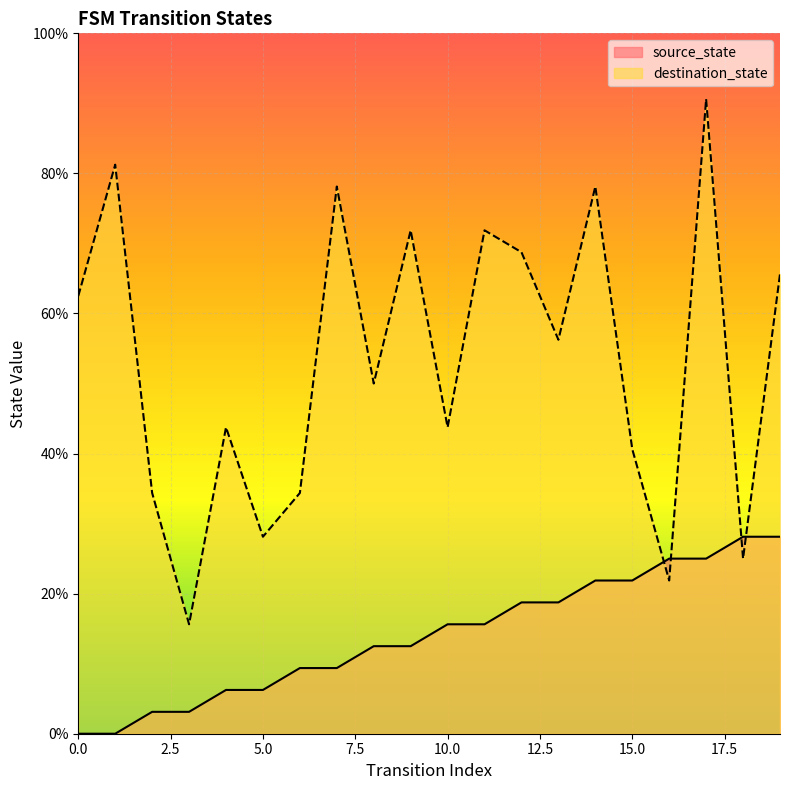

Between which two adjacent categories do destination_state and source_state first intersect?

15 and 16